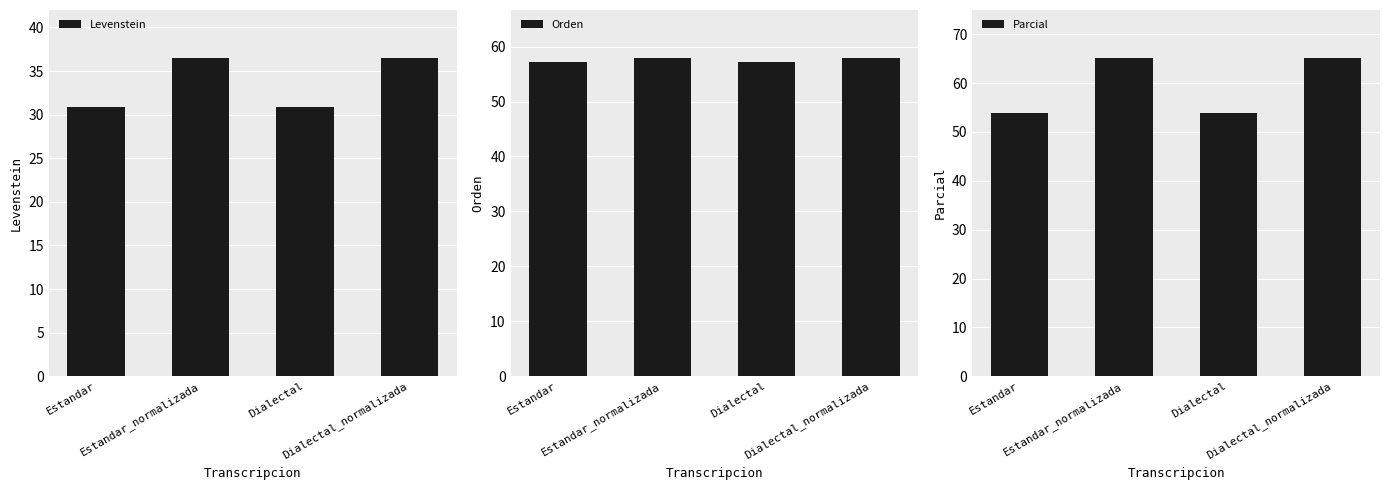

Is it true that Parcial equals 72.0 at Dialectal?

False